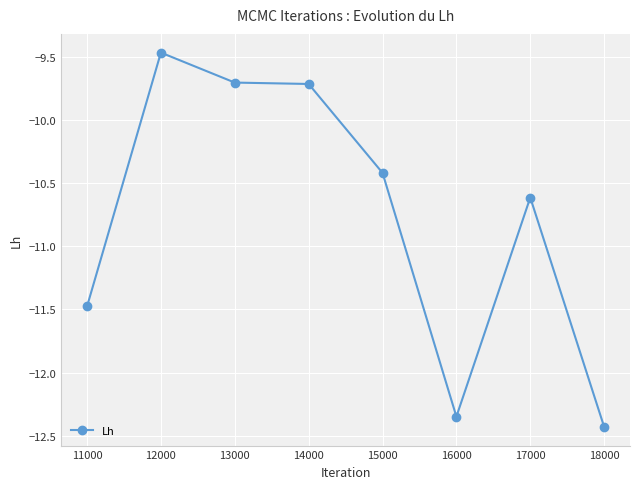

How many data points are less than -10?

5